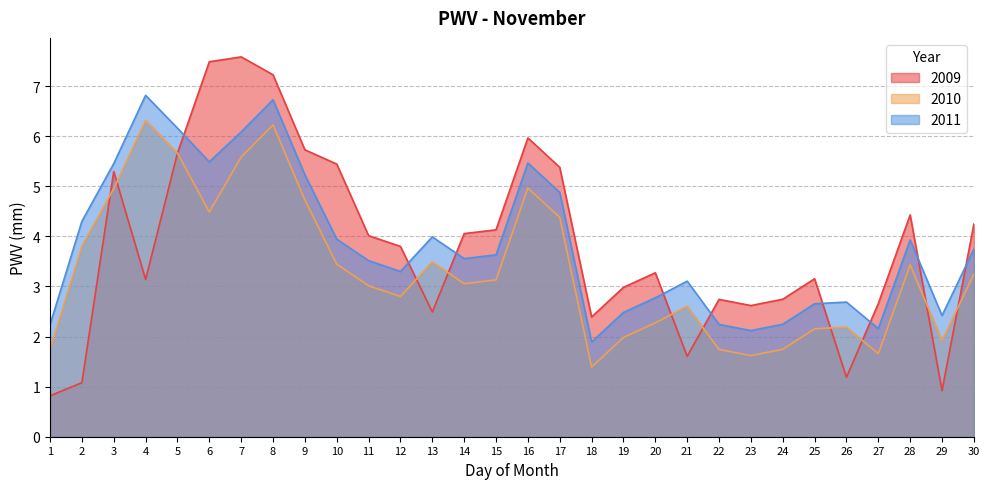

At 23, list the series in order from smallest to largest.

2010, 2011, 2009